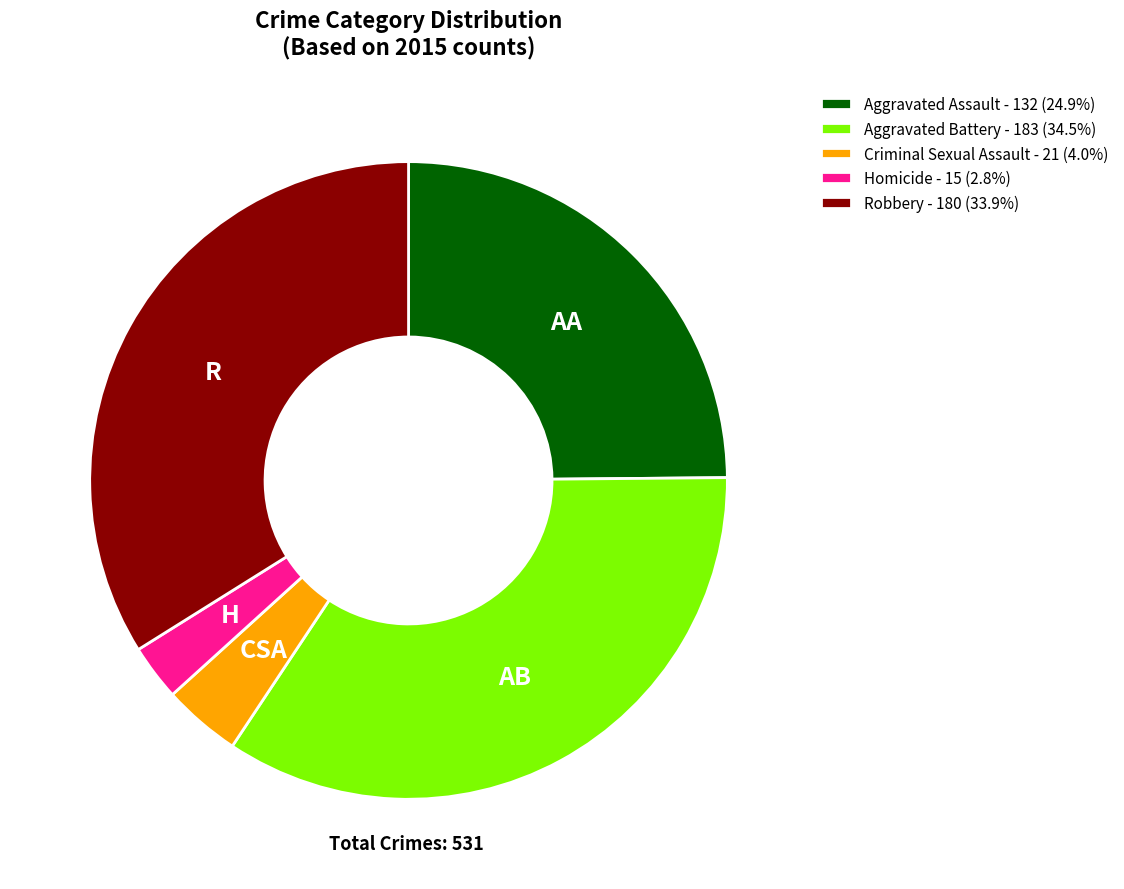

What is the ratio of the value at Robbery - 180 (33.9%) to the value at Criminal Sexual Assault - 21 (4.0%)?

8.6